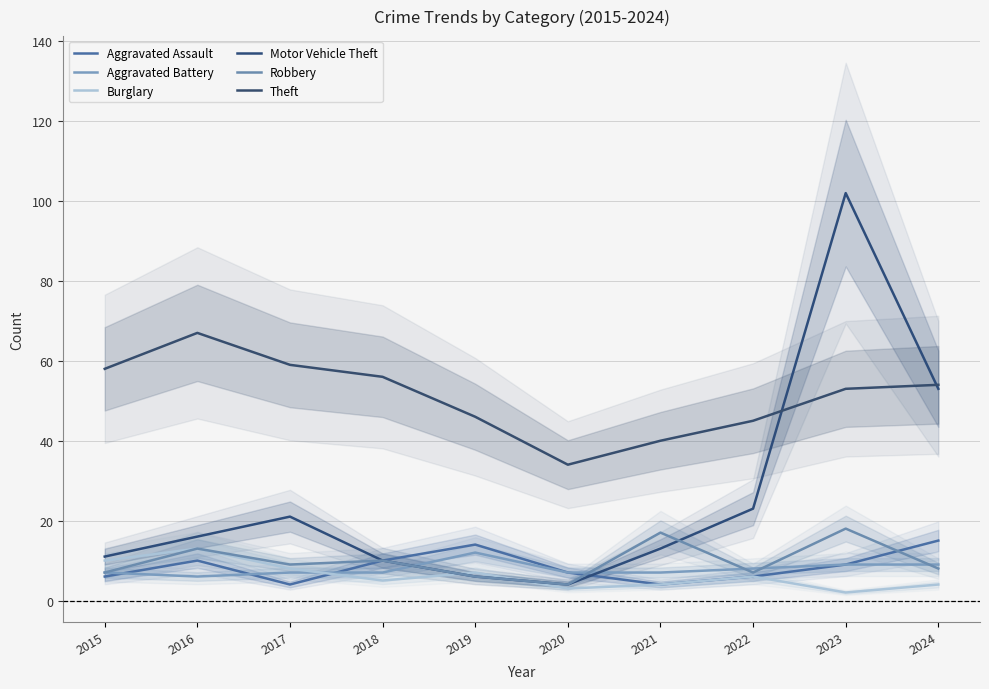

Reading right to left, transcribe all the data shown in this chart.

Aggravated Assault: 15	9	6	4	7	14	10	4	10	6
Aggravated Battery: 9	9	8	7	7	12	7	7	6	7
Burglary: 4	2	6	4	3	7	5	8	13	10
Motor Vehicle Theft: 53	102	23	13	4	6	10	21	16	11
Robbery: 8	18	7	17	4	6	10	9	13	7
Theft: 54	53	45	40	34	46	56	59	67	58